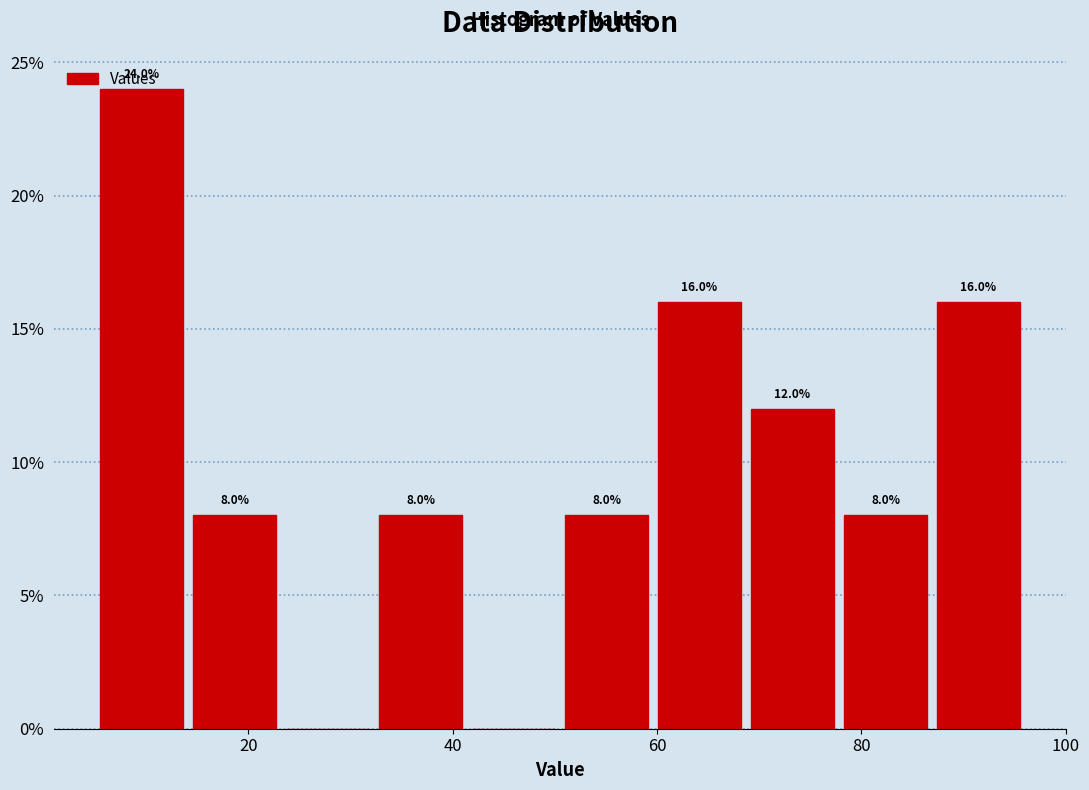

Over which range of the x-axis is the bar tallest?

6 to 14